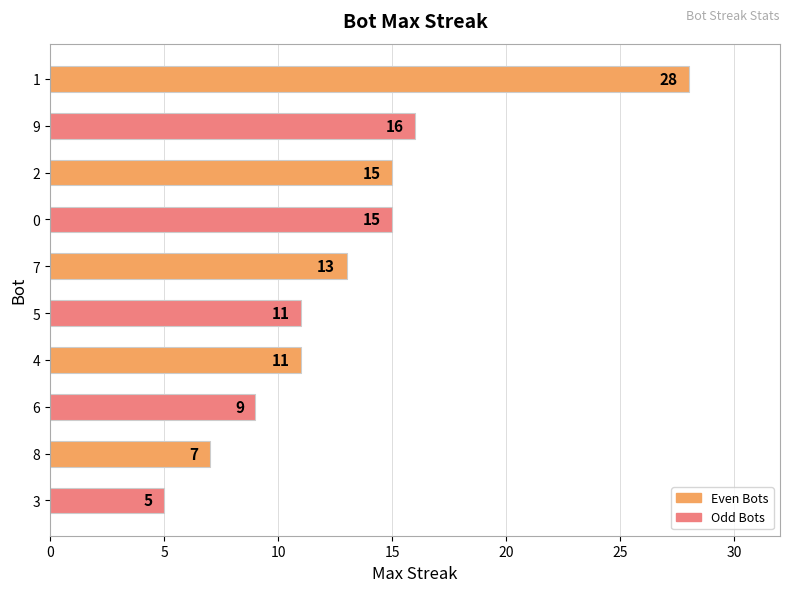

True or false: the data shows 4 at 9.

False